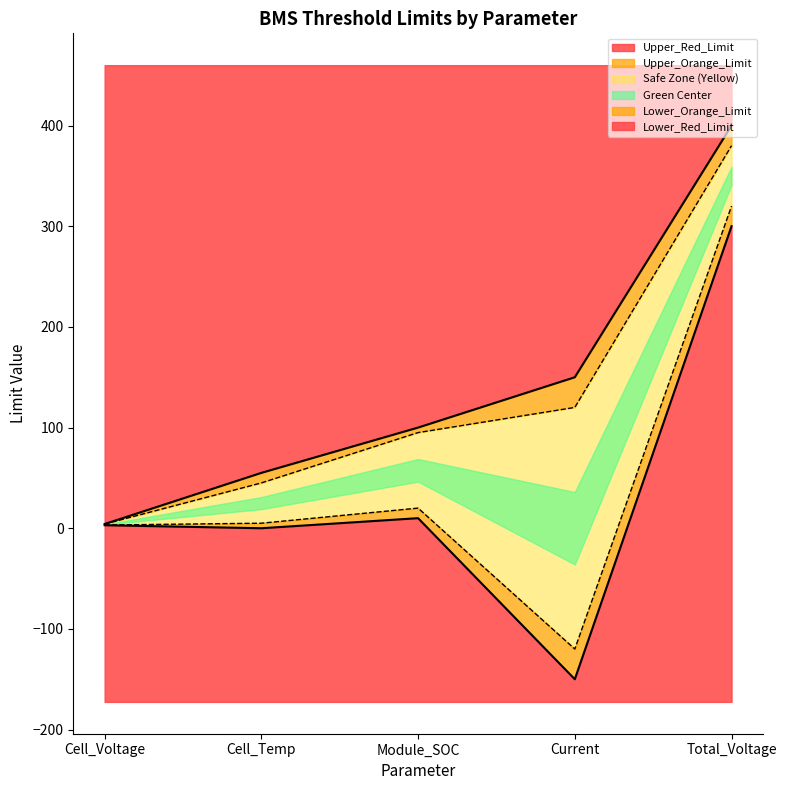

The value of Upper_Red_Limit at Current is 150.0. True or false?

True